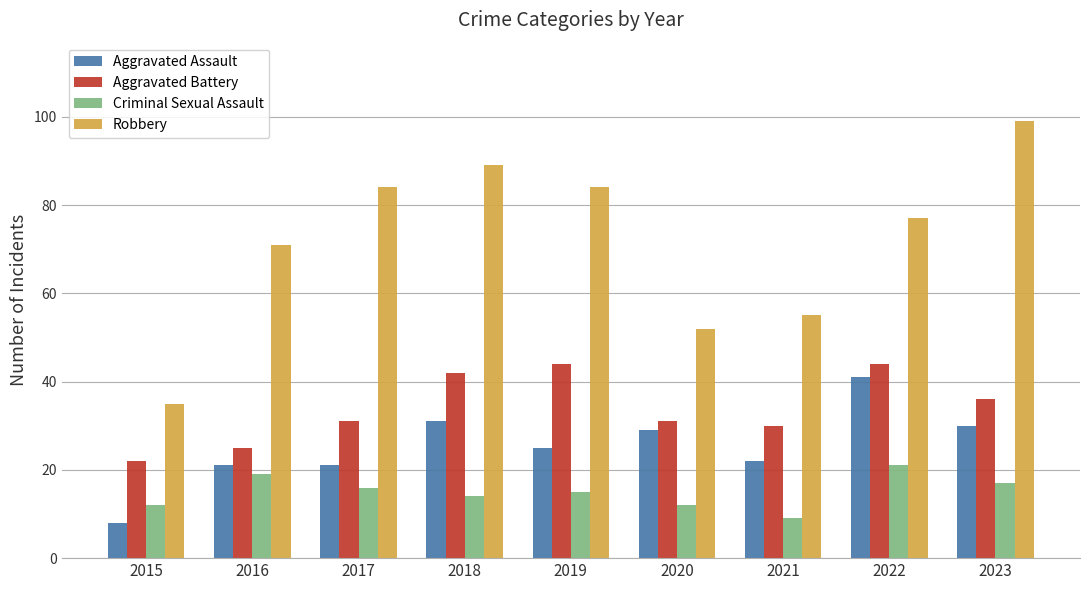

Is the value of Aggravated Assault at 2021 greater than the value of Criminal Sexual Assault at 2021?

Yes